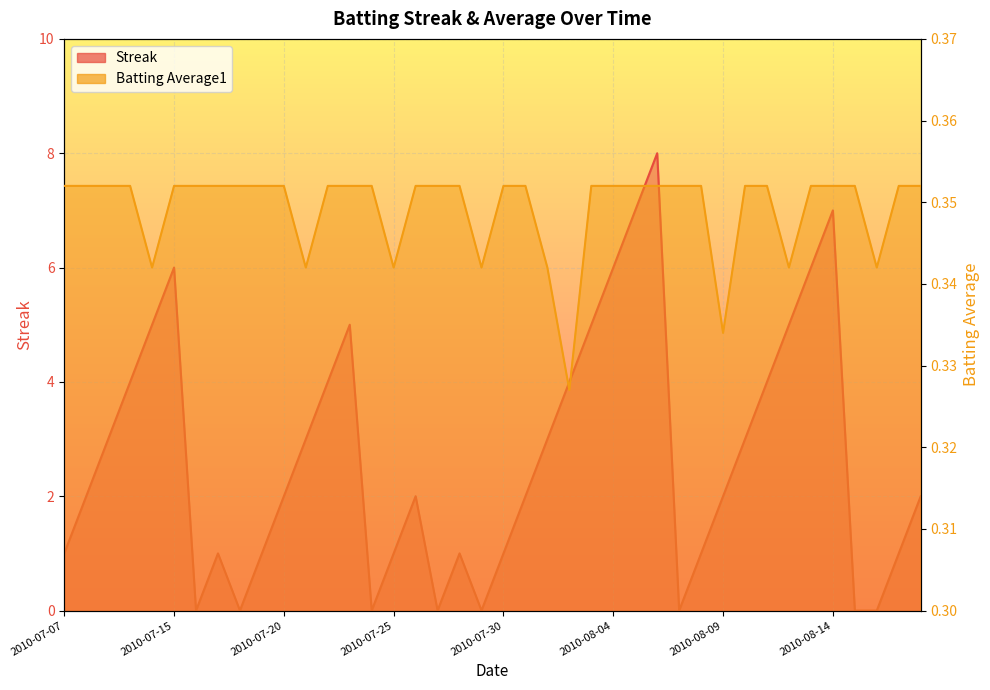

What is the highest value of the Batting Average1 series?

0.4